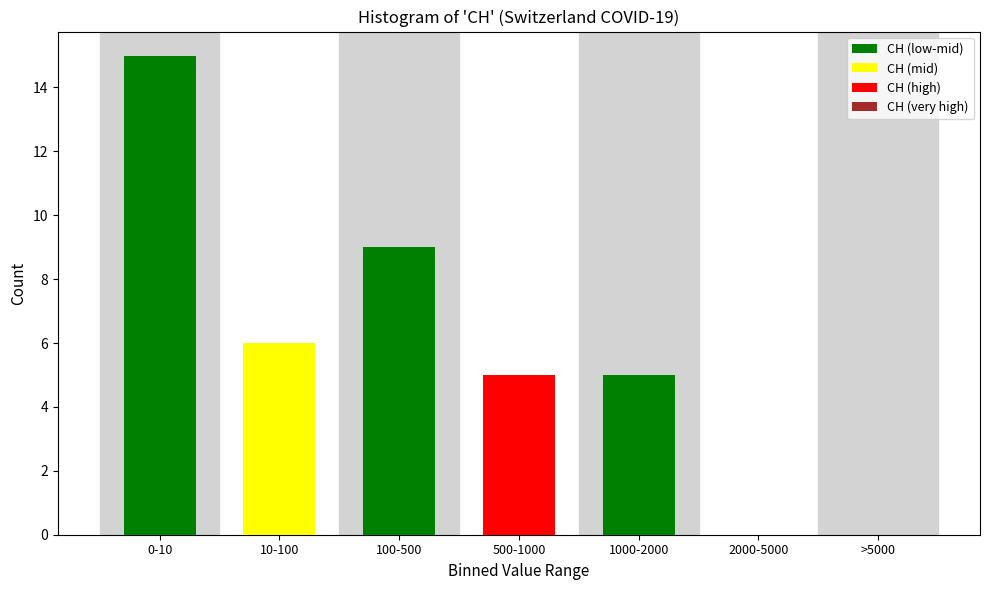

Reading left to right, list all the values displayed in this chart.

0-10=15	10-100=6	100-500=9	500-1000=5	1000-2000=5	2000-5000=0	>5000=0